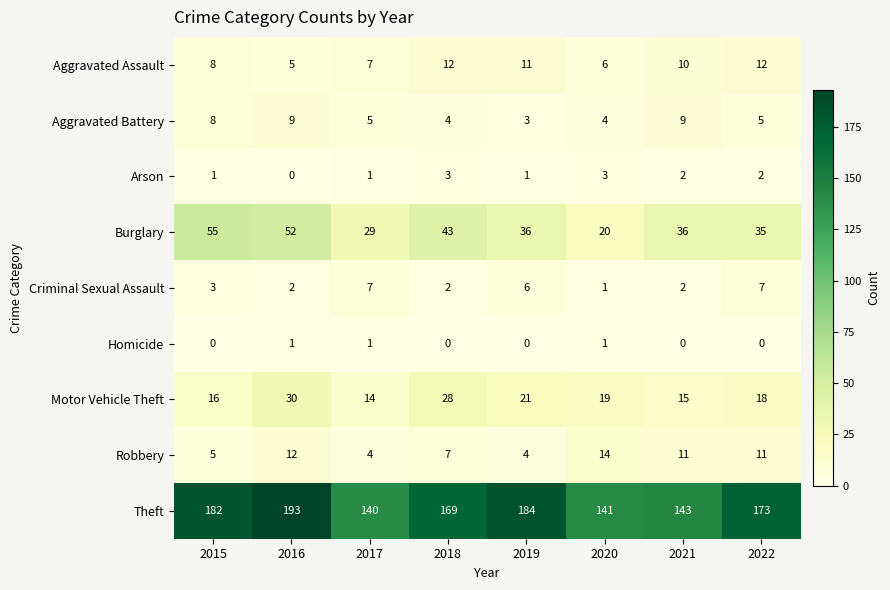

List the series in order of their peak value, highest first.

Theft, Burglary, Motor Vehicle Theft, Robbery, Aggravated Assault, Aggravated Battery, Criminal Sexual Assault, Arson, Homicide